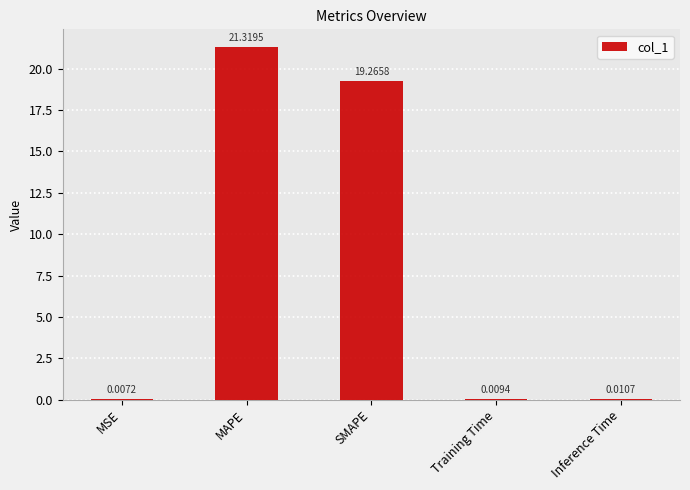

What is the sum of all values?

40.6